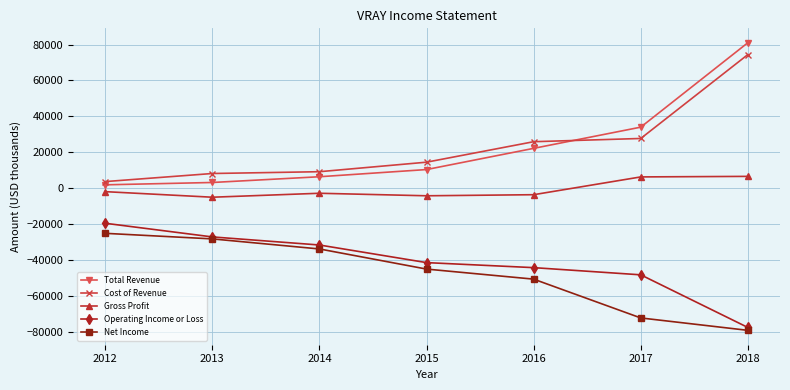

Which series has the widest spread of values?

Total Revenue